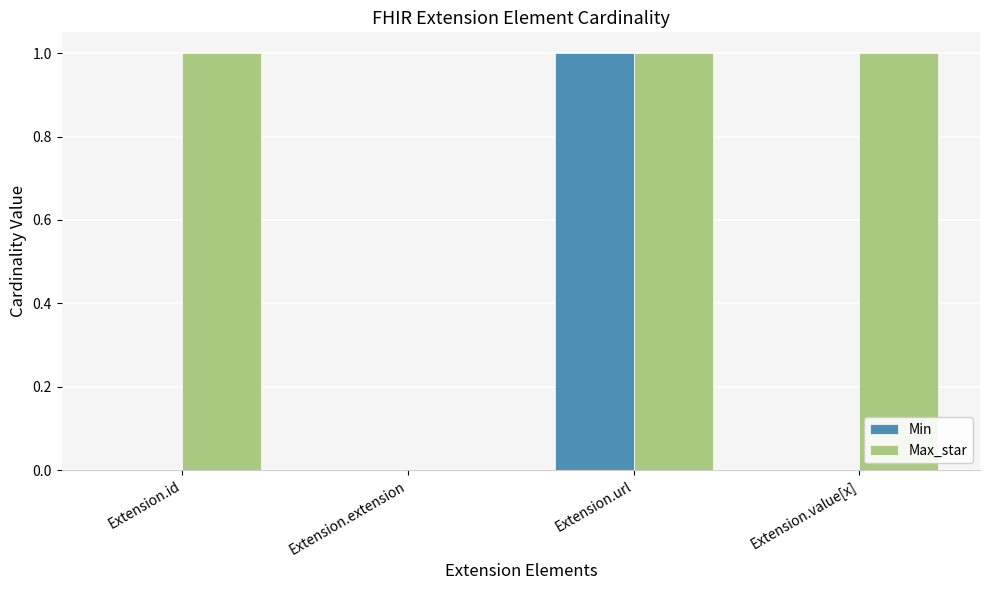

Is the value of Max_star at Extension.url greater than the value of Min at Extension.value[x]?

Yes